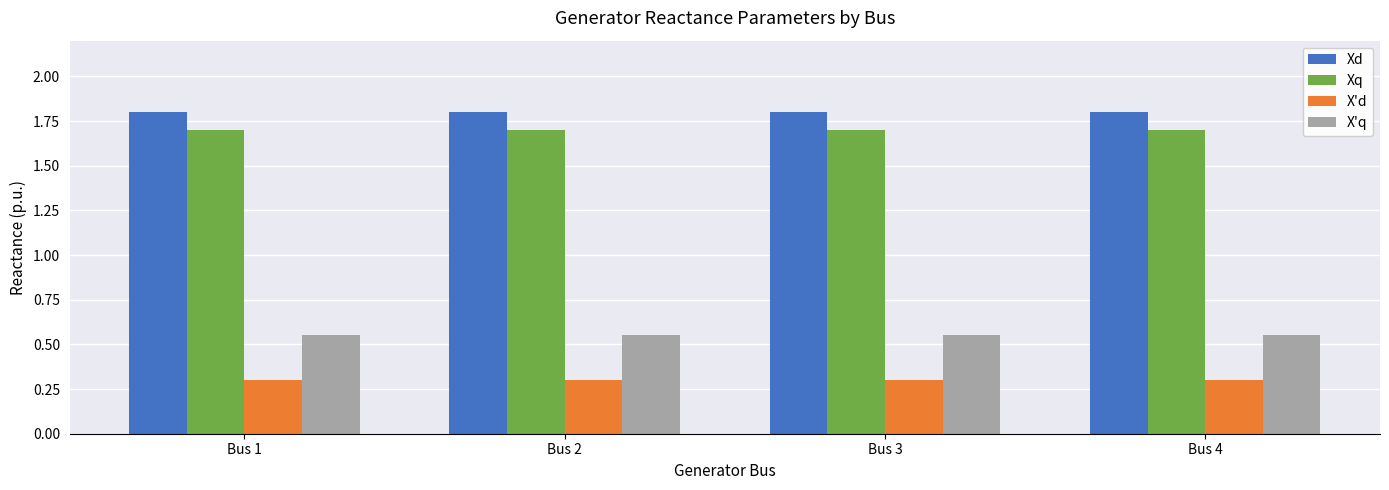

The value of Xd at Bus 4 is 1.0. True or false?

False